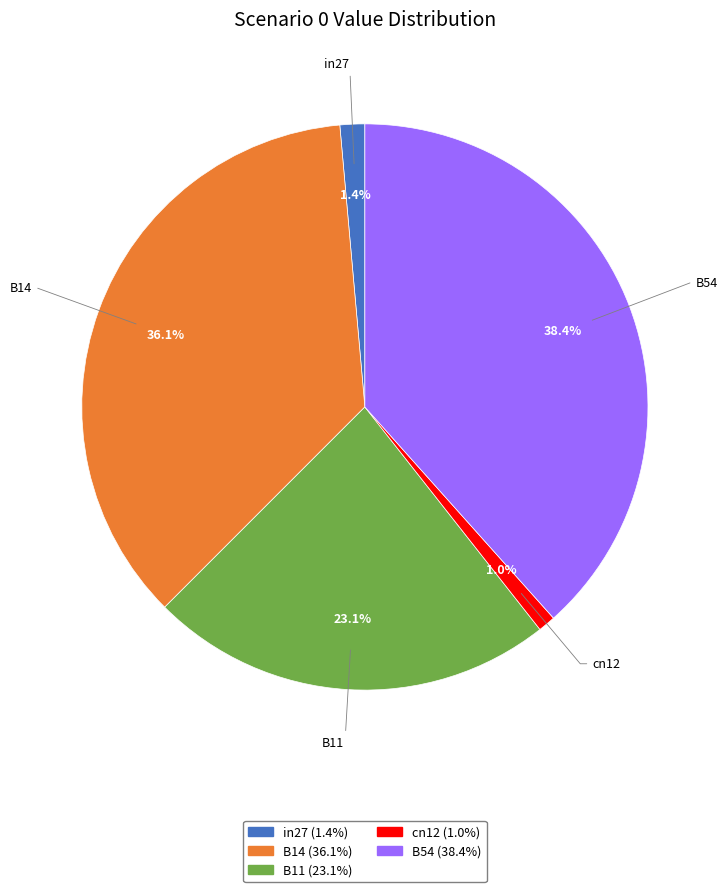

What is the largest slice in the pie chart?

B54